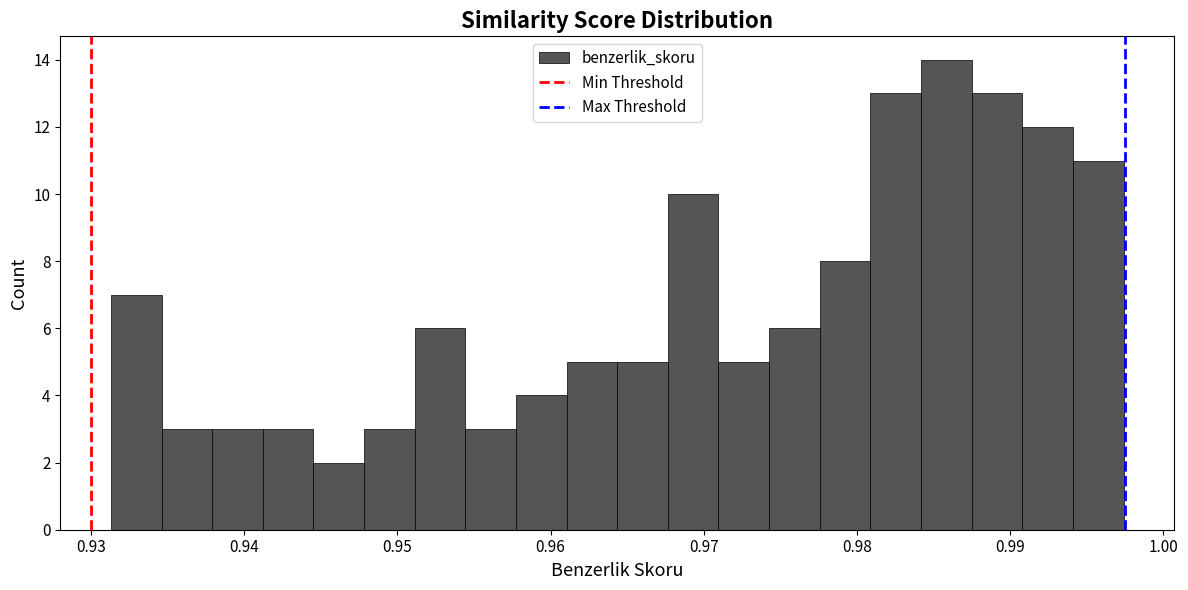

Read against the x-axis, roughly where is the centre of the tallest bar?

0.986